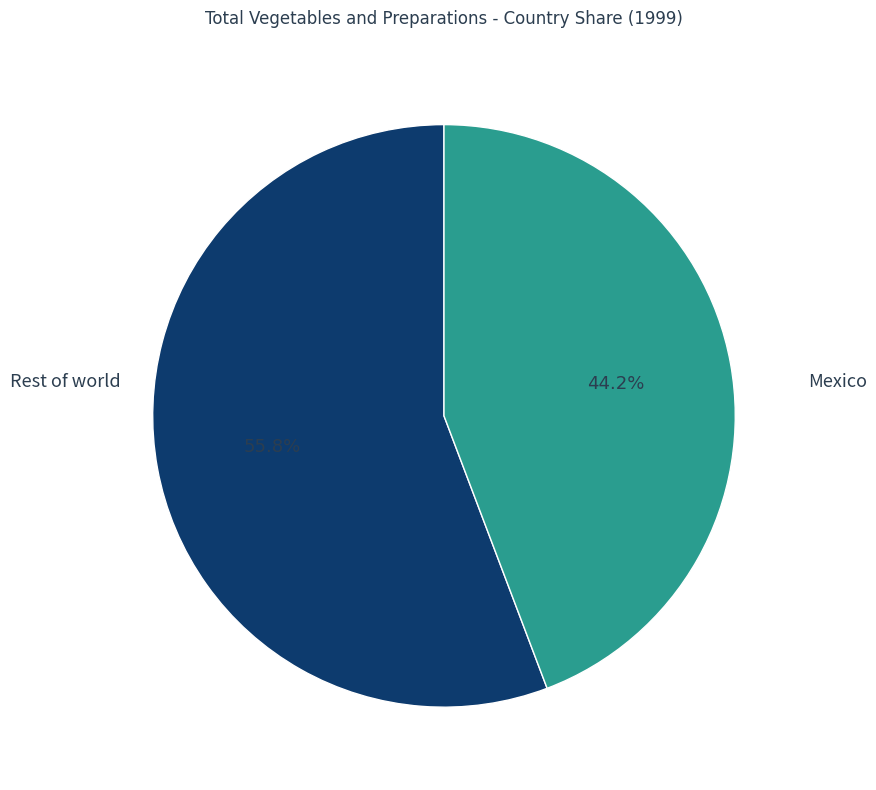

Is there a majority slice in this chart?

Yes